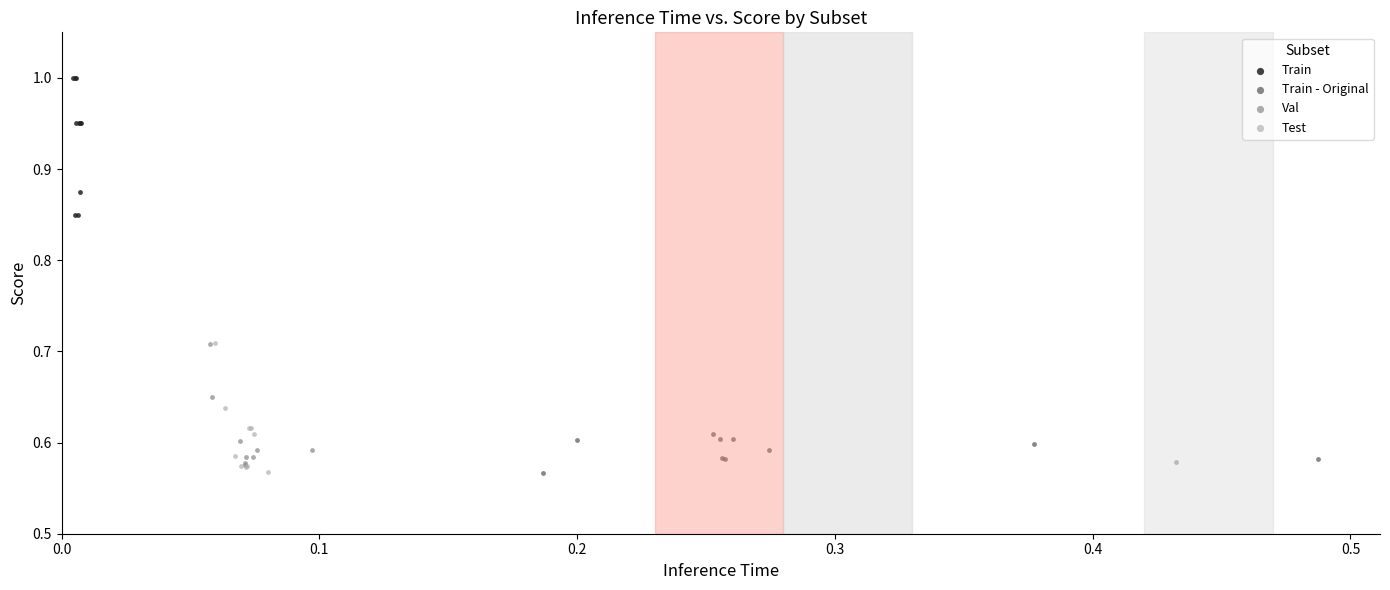

Which series reaches the maximum Y coordinate?

Train